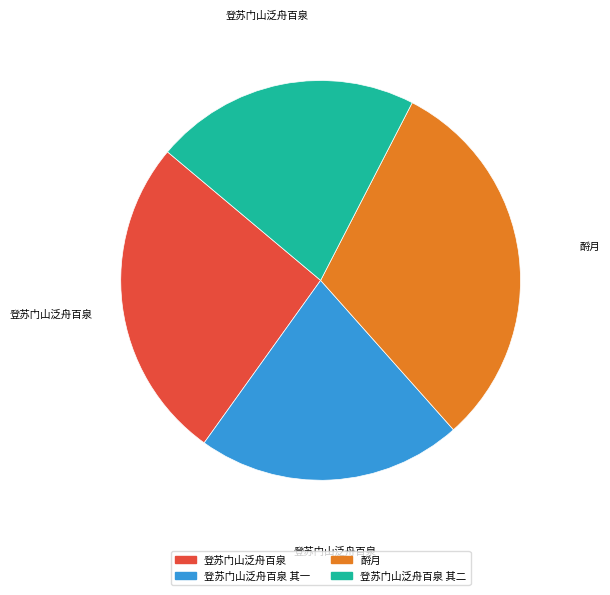

Between 登苏门山泛舟百泉 其一 and 酹月, which is larger?

酹月